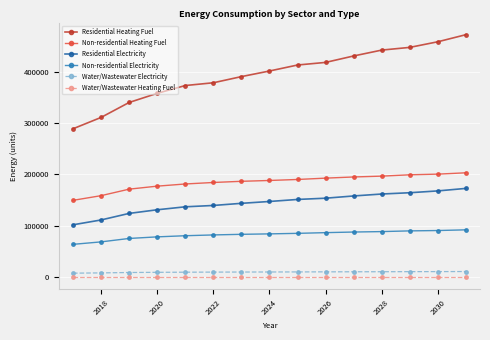

At how many categories does at least one series exceed 252043?

15